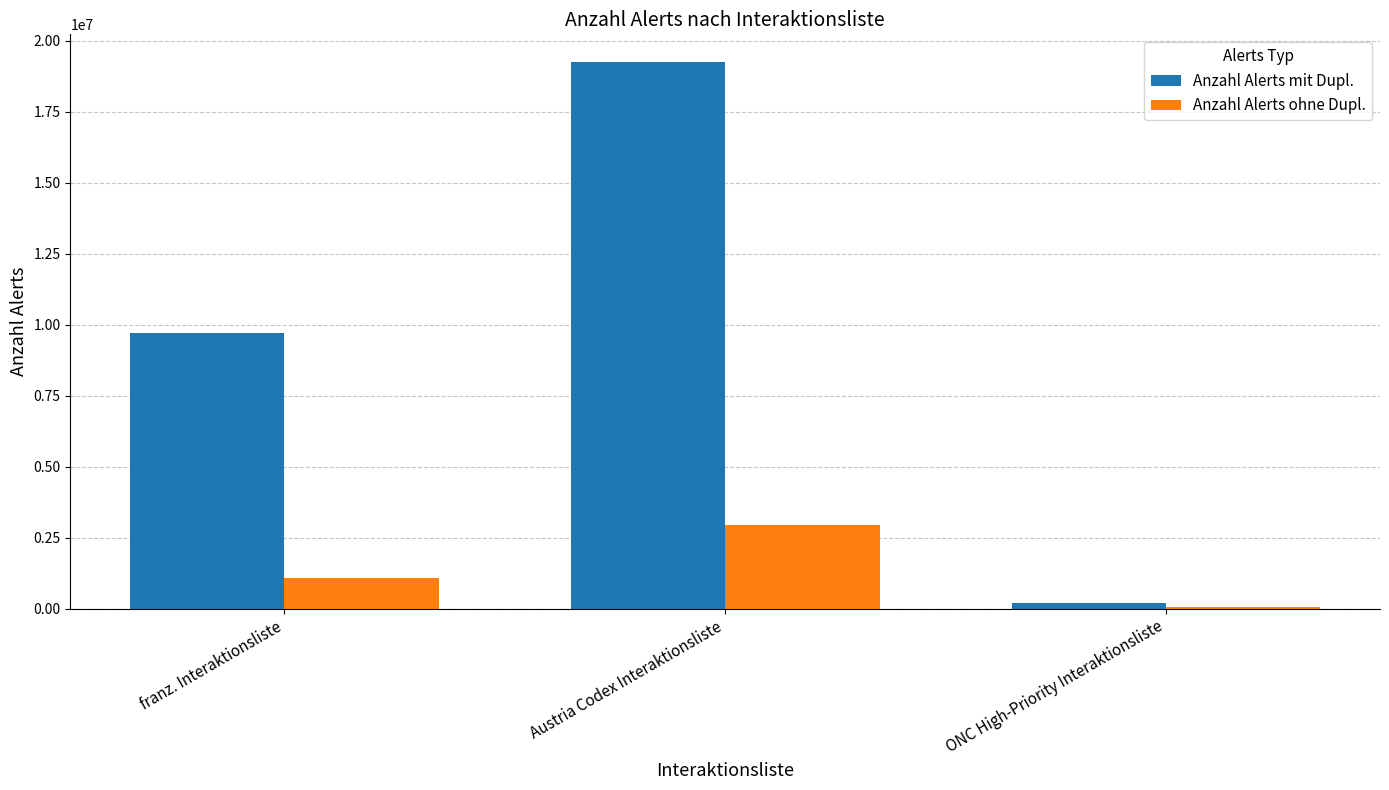

Reading left to right, extract all data points from this chart.

Anzahl Alerts mit Dupl.: franz. Interaktionsliste=9694700	Austria Codex Interaktionsliste=19262610	ONC High-Priority Interaktionsliste=189924
Anzahl Alerts ohne Dupl.: franz. Interaktionsliste=1079614	Austria Codex Interaktionsliste=2959883	ONC High-Priority Interaktionsliste=53336